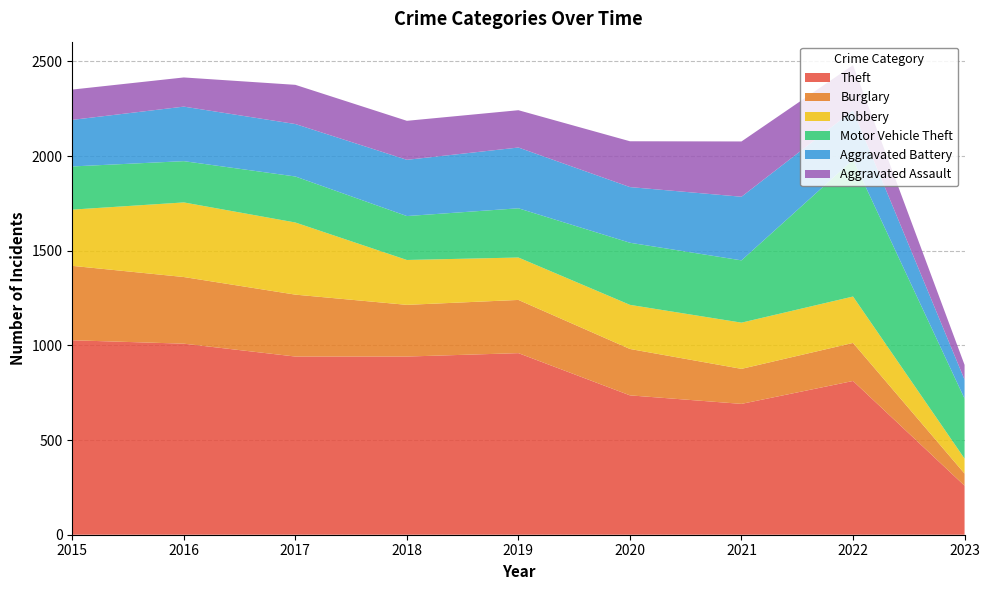

Reading left to right, extract all data points from this chart.

Theft: 1027	1009	941	941	959	736	691	812	259
Burglary: 393	352	327	273	281	245	185	201	64
Robbery: 297	394	381	237	224	233	244	245	79
Motor Vehicle Theft: 228	218	243	232	260	328	329	722	317
Aggravated Battery: 246	288	277	297	321	294	336	261	100
Aggravated Assault: 160	154	207	206	197	242	292	239	78